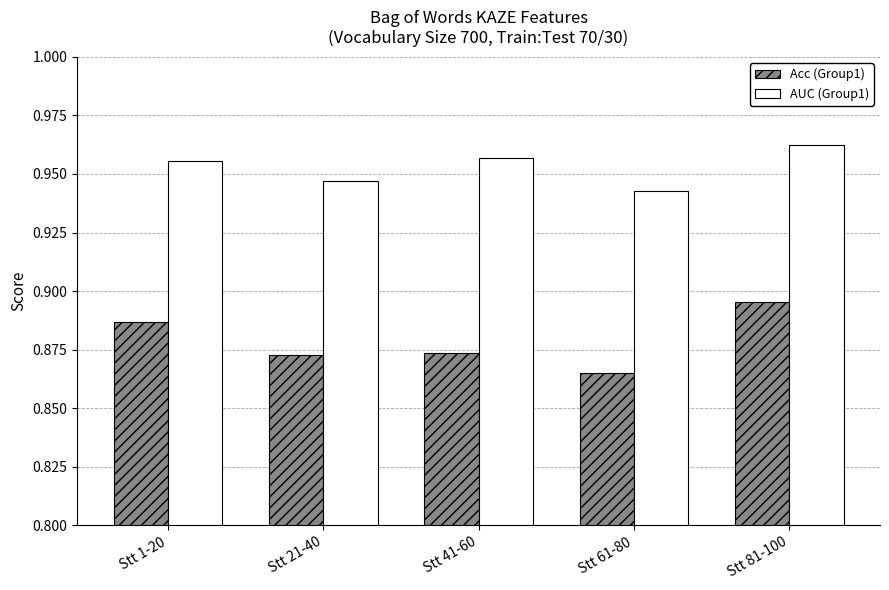

At which label is AUC (Group1) closest to 0?

Stt 61-80